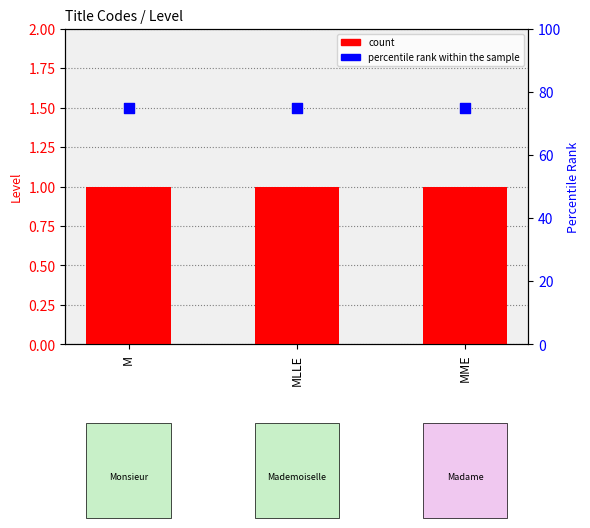

At how many categories does at least one series exceed 56?

3